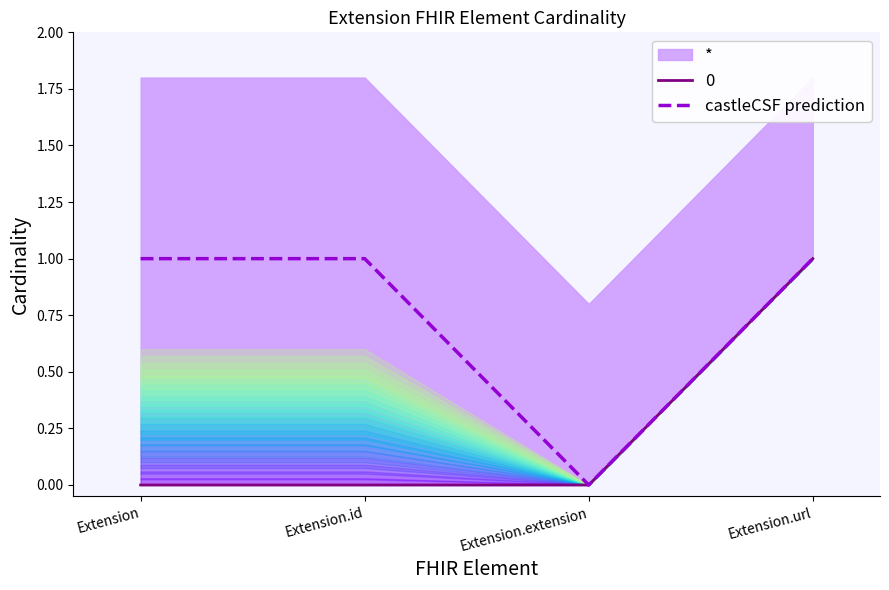

What is the average value?

1